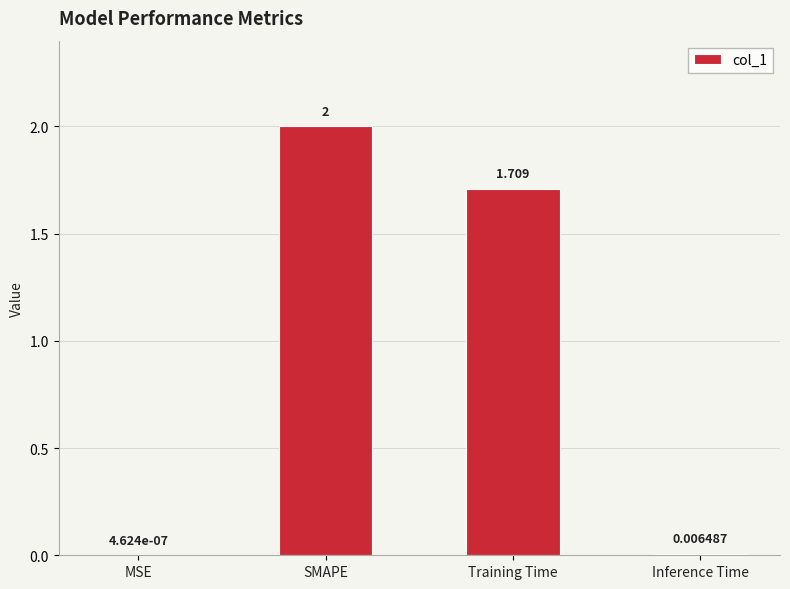

At which category does the chart reach its peak across all series?

SMAPE